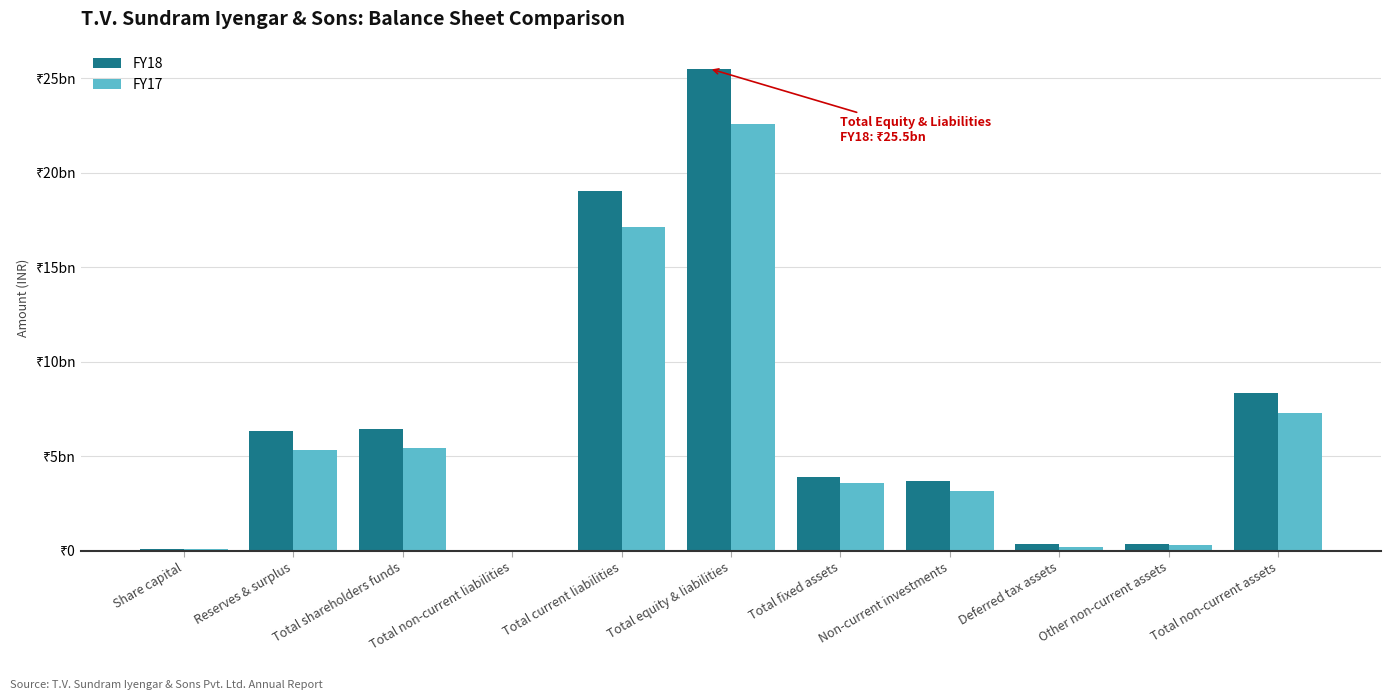

What is the approximate value of FY17 at Total fixed assets, to the nearest 10?

3590745000